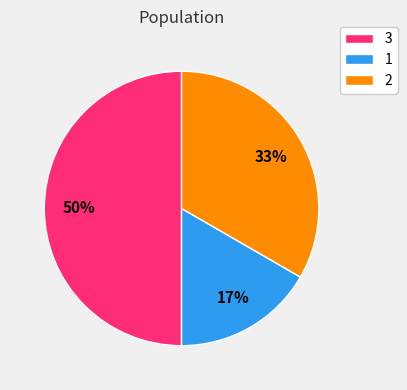

To the nearest percent, what is the average slice percentage?

33%